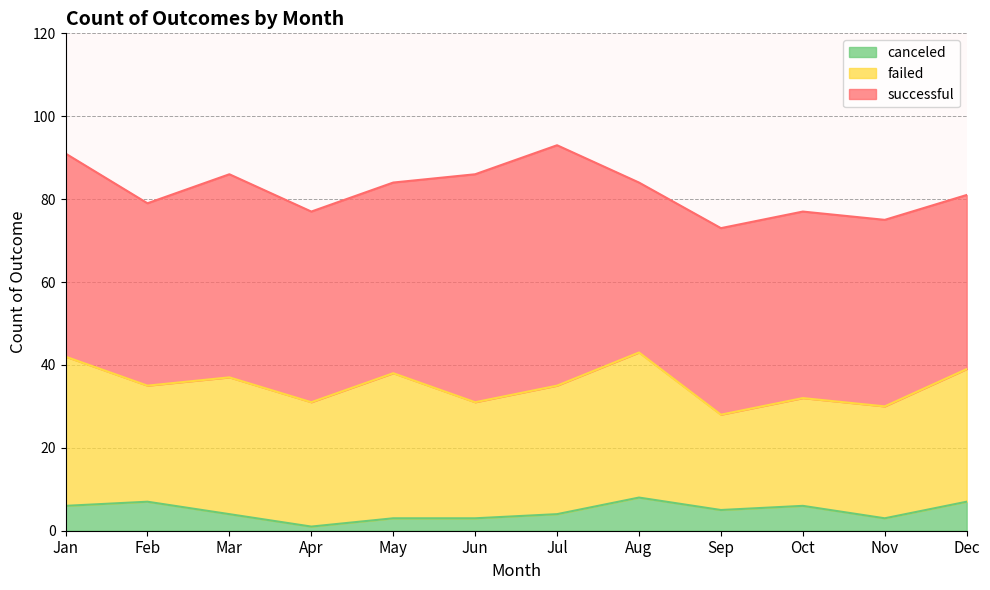

Rank the series by their average value, from highest to lowest.

successful, failed, canceled